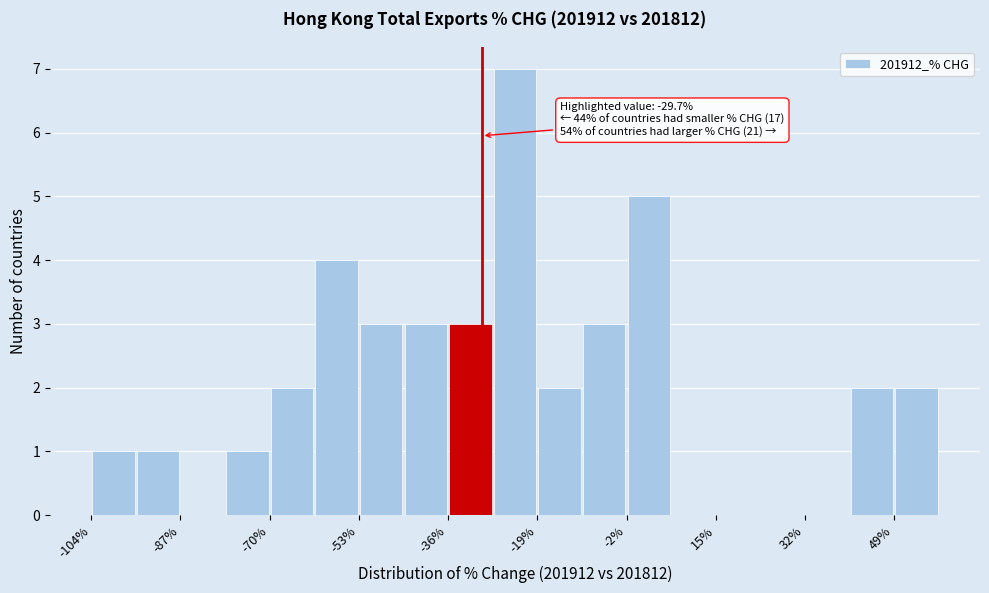

Over which range of the x-axis is the bar tallest?

-28 to -20